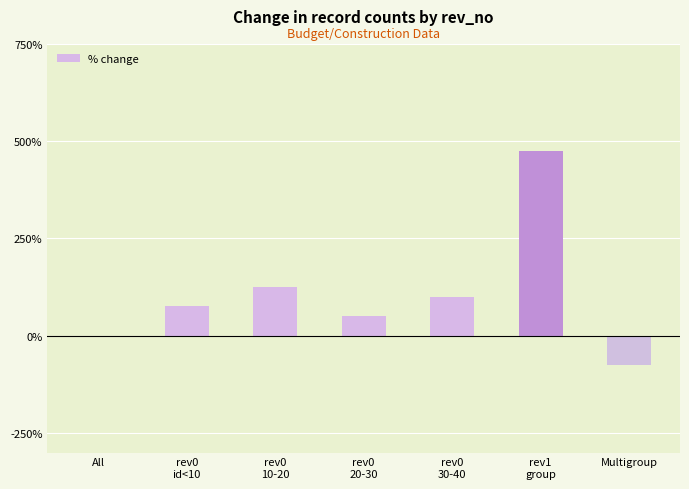

What is the sum of all values?

750